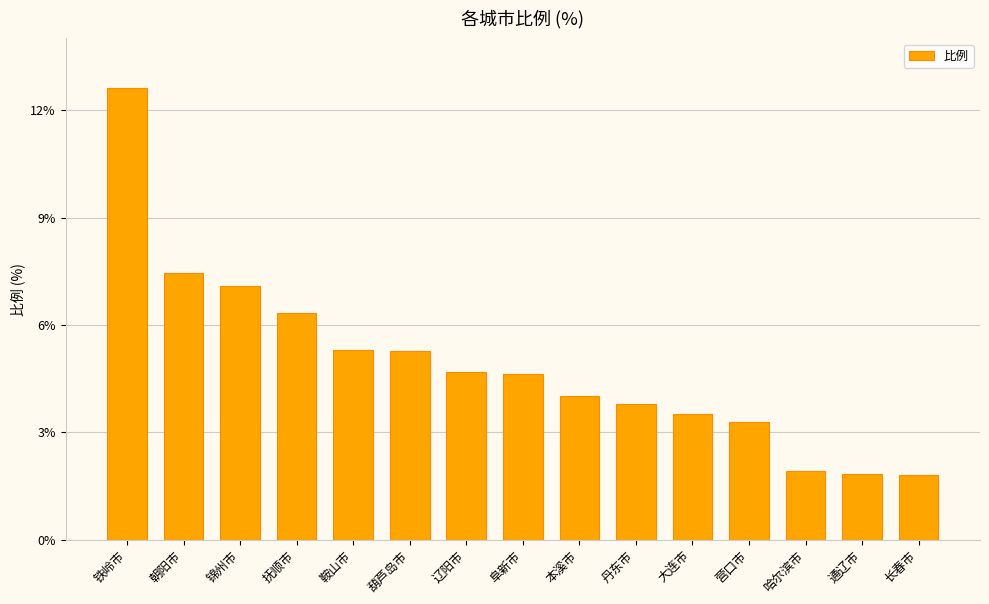

Which label corresponds to the largest value in the chart?

铁岭市